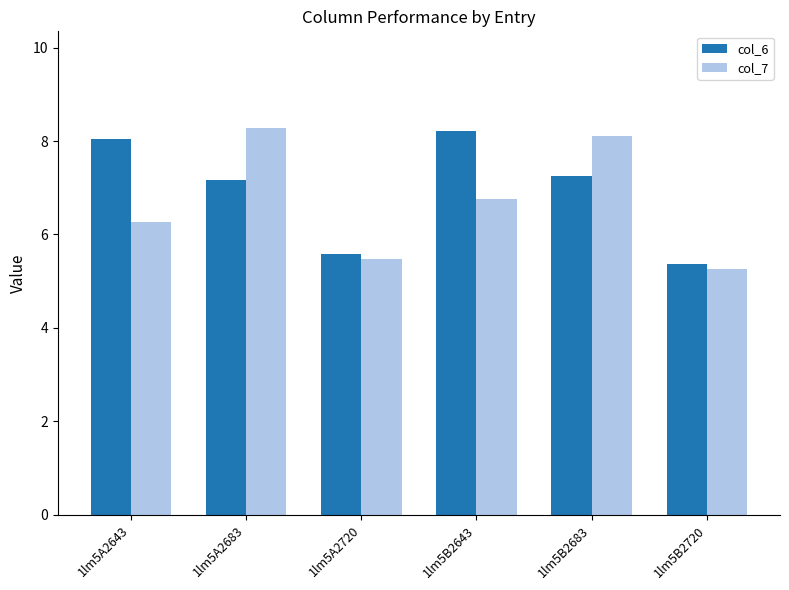

Is it true that col_6 equals 12.0 at 1lm5A2683?

False